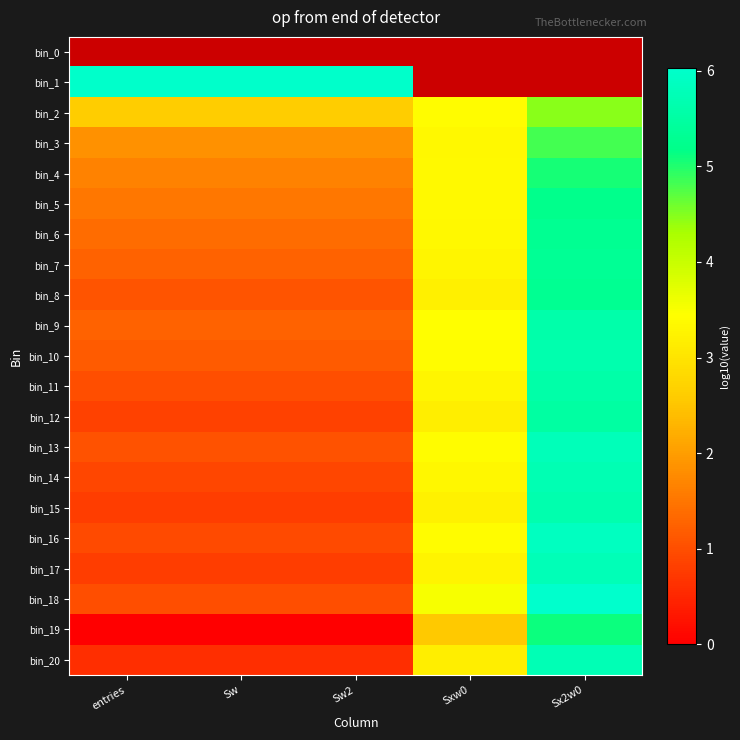

Rank the series by their maximum value, from lowest to highest.

bin_2, bin_0, bin_3, bin_4, bin_19, bin_5, bin_6, bin_8, bin_7, bin_12, bin_11, bin_9, bin_10, bin_15, bin_14, bin_20, bin_17, bin_13, bin_16, bin_1, bin_18